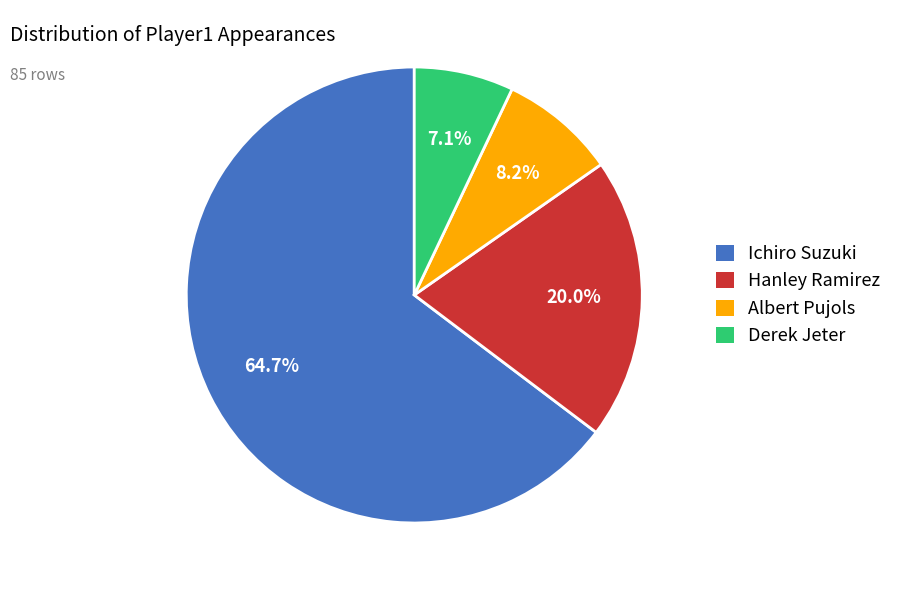

To the nearest percent, what percentage of the pie is Hanley Ramirez?

20%